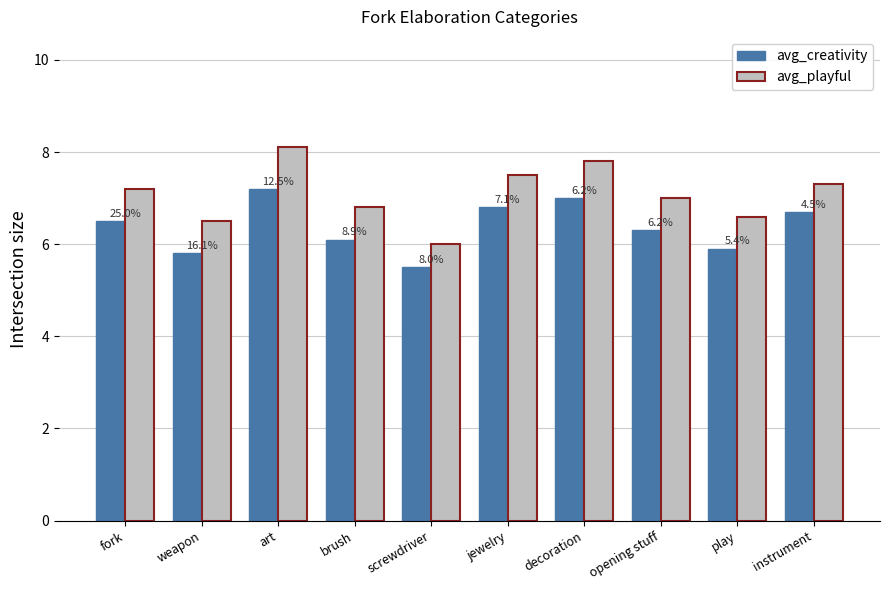

What are all the series names shown in the legend?

avg_creativity, avg_playful